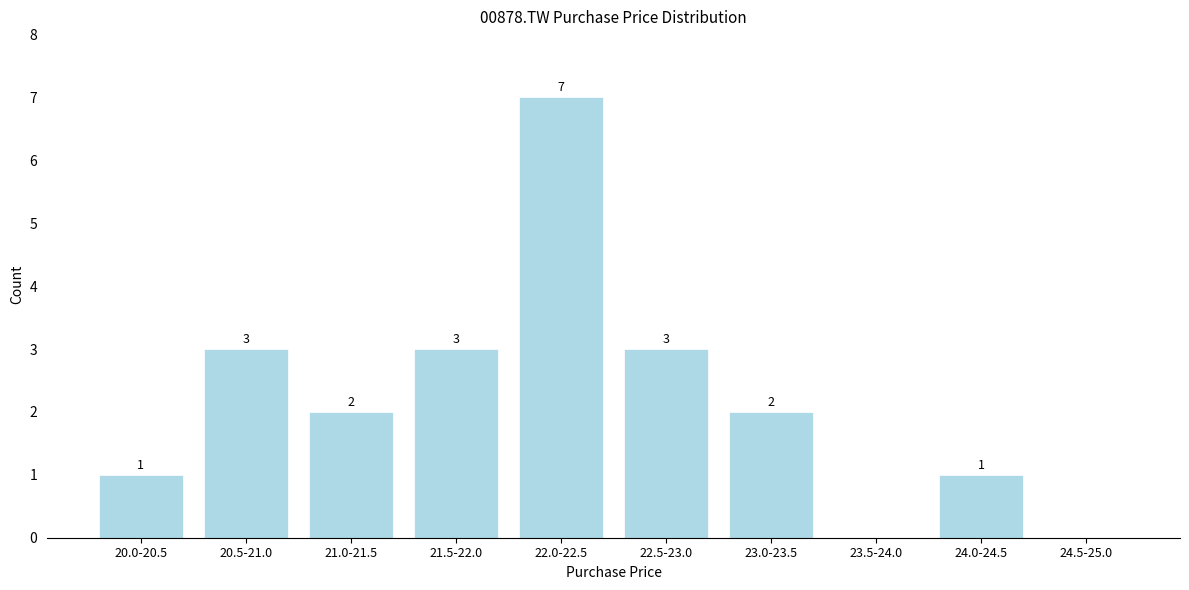

Reading right to left, extract all data points from this chart.

24.5-25.0=0	24.0-24.5=1	23.5-24.0=0	23.0-23.5=2	22.5-23.0=3	22.0-22.5=7	21.5-22.0=3	21.0-21.5=2	20.5-21.0=3	20.0-20.5=1